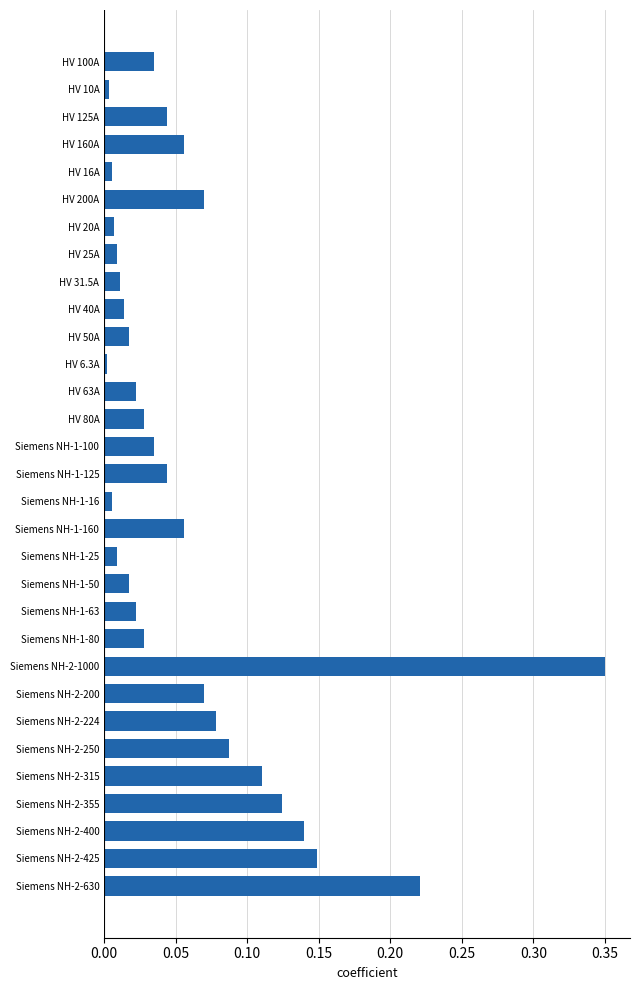

What is the sum of all values?

1.9